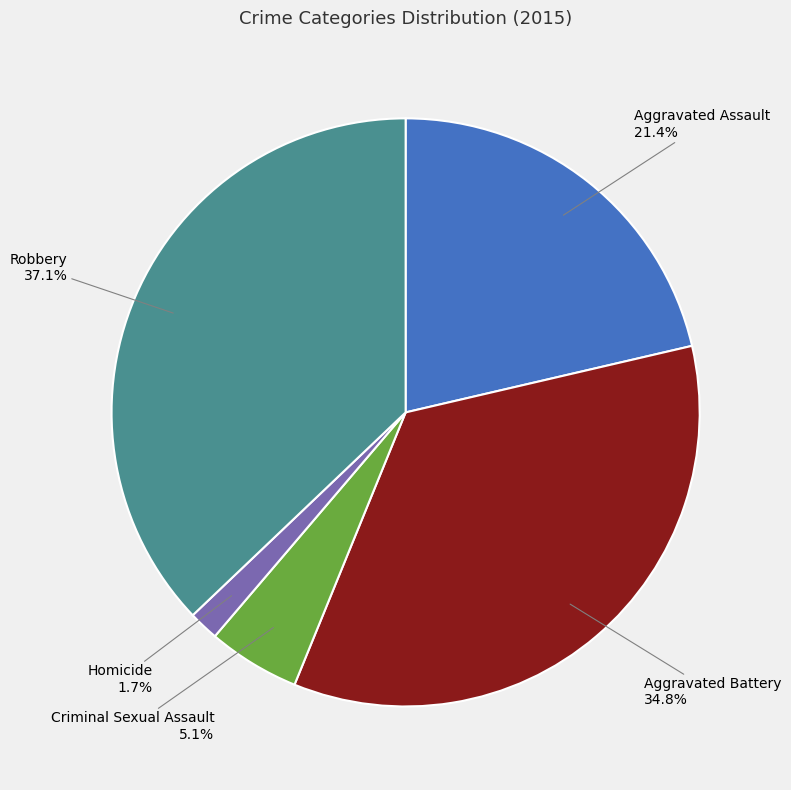

Does Criminal Sexual Assault represent more than half of the total?

No